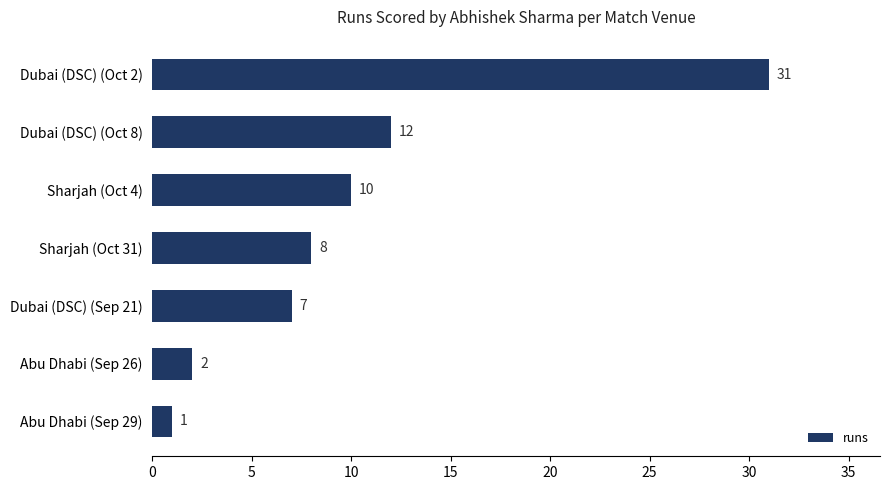

Reading bottom to top, what are all the values shown in this chart?

1	2	7	8	10	12	31